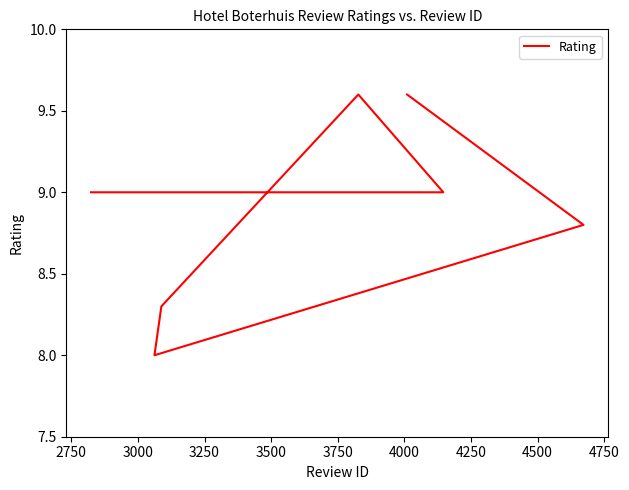

How many values are below 9?

3